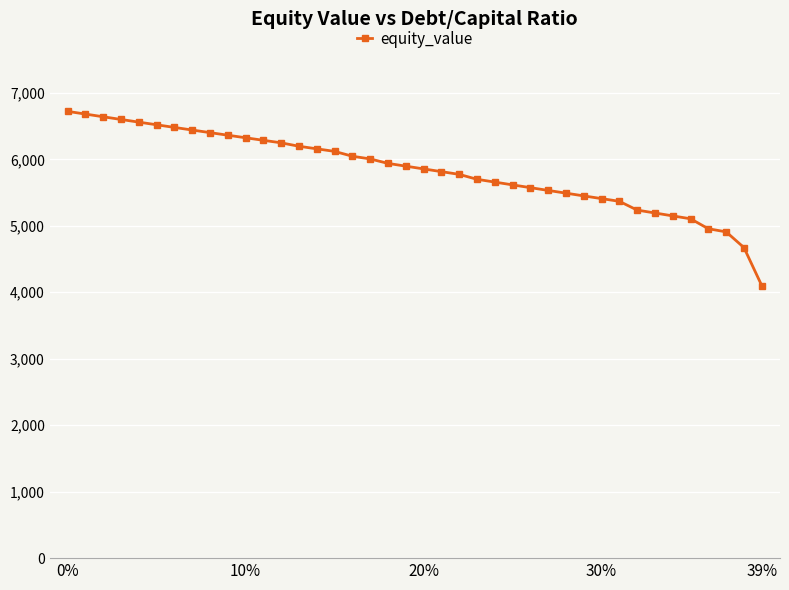

What is the value of the 14th point from the left?

6196.3